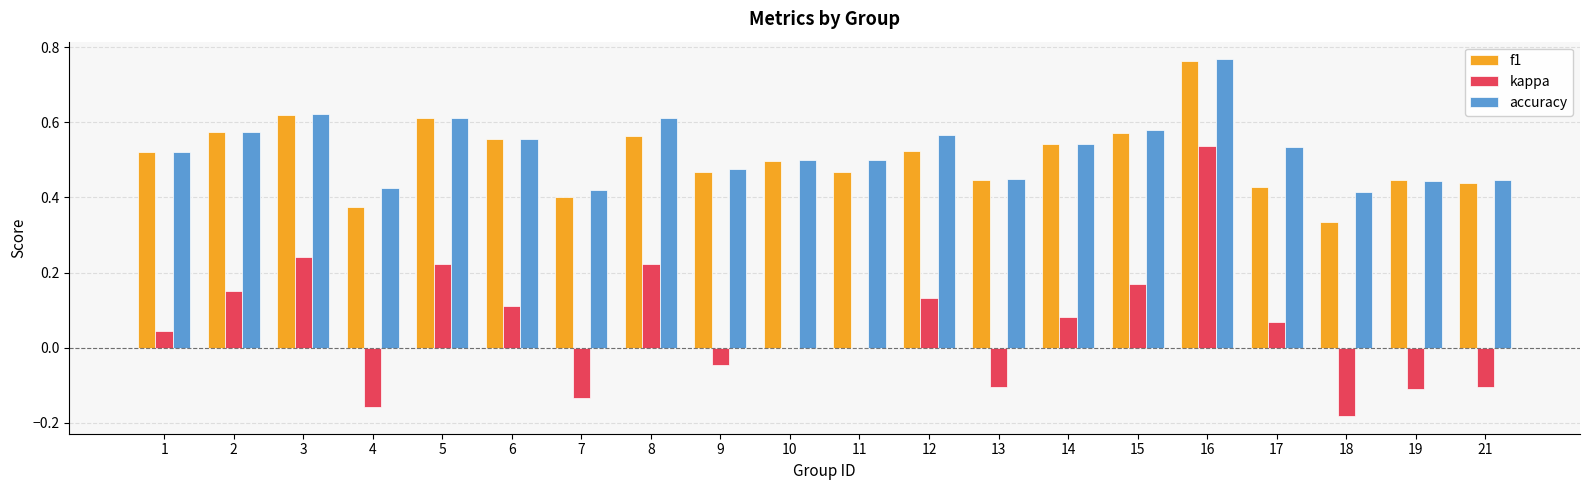

The kappa series shows -0.1 at 21. True or false?

True